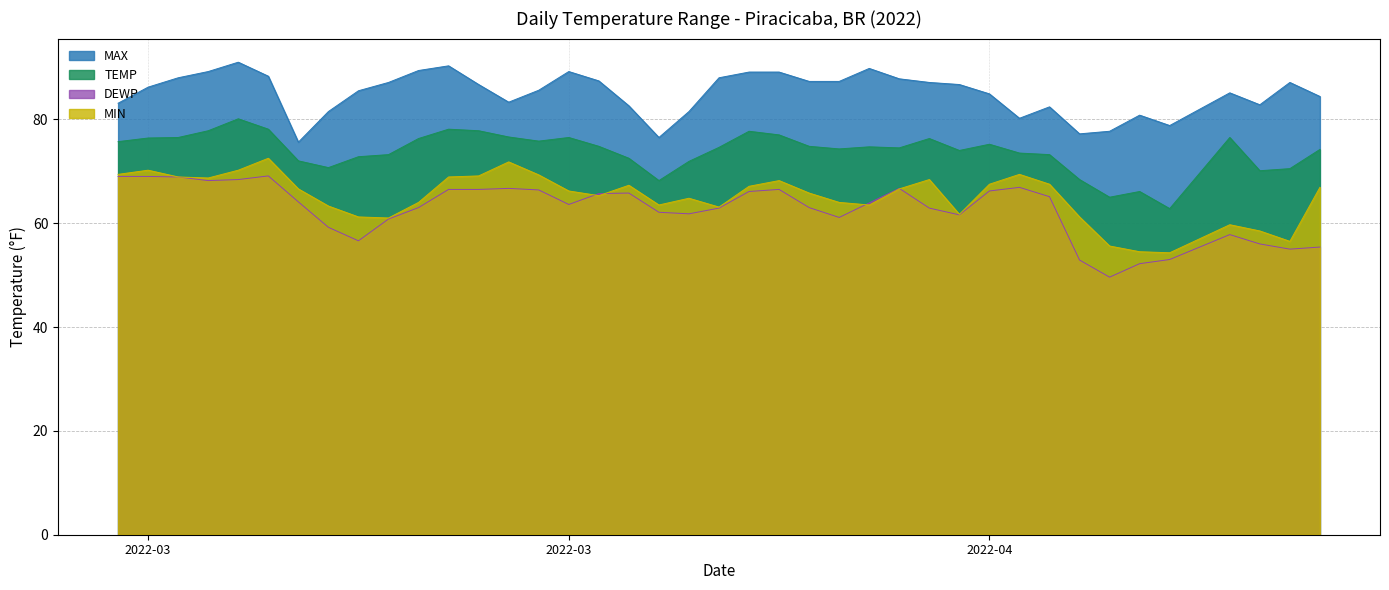

True or false: TEMP and MIN cross at least once.

False